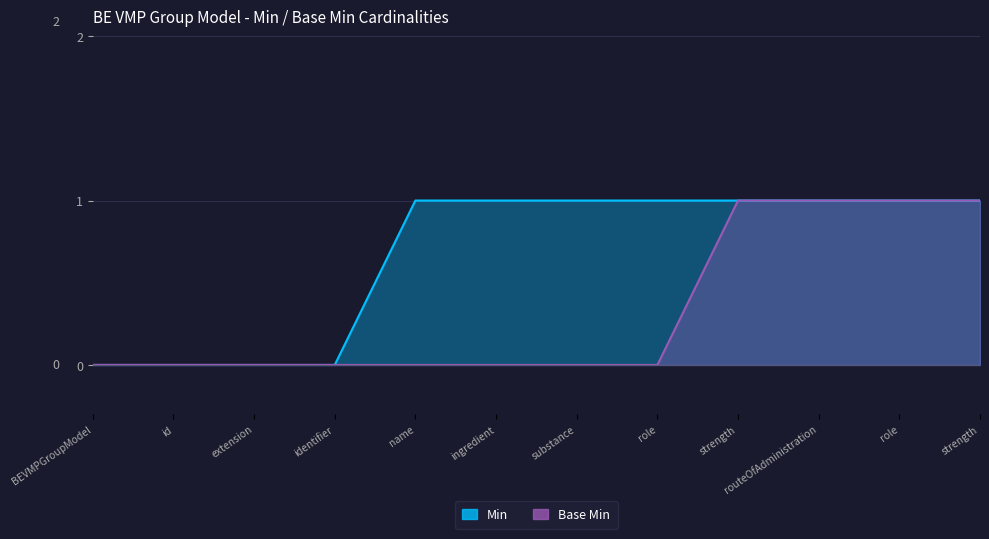

How many values in the Min series are below 1?

4